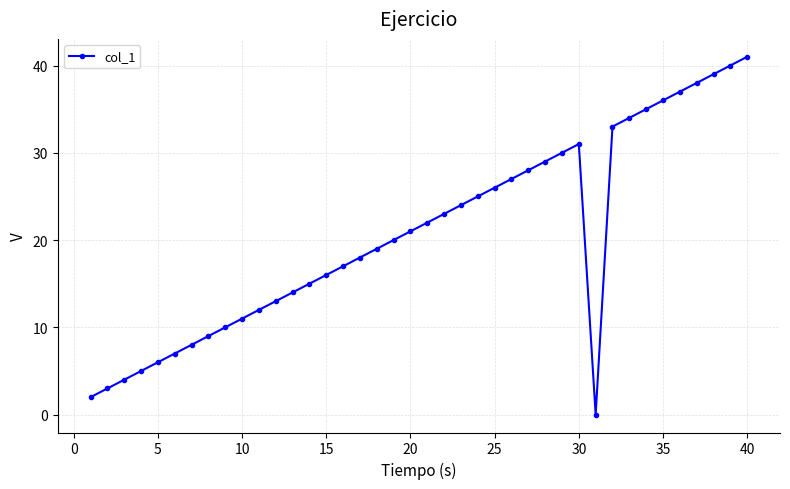

What is the greatest value displayed?

41